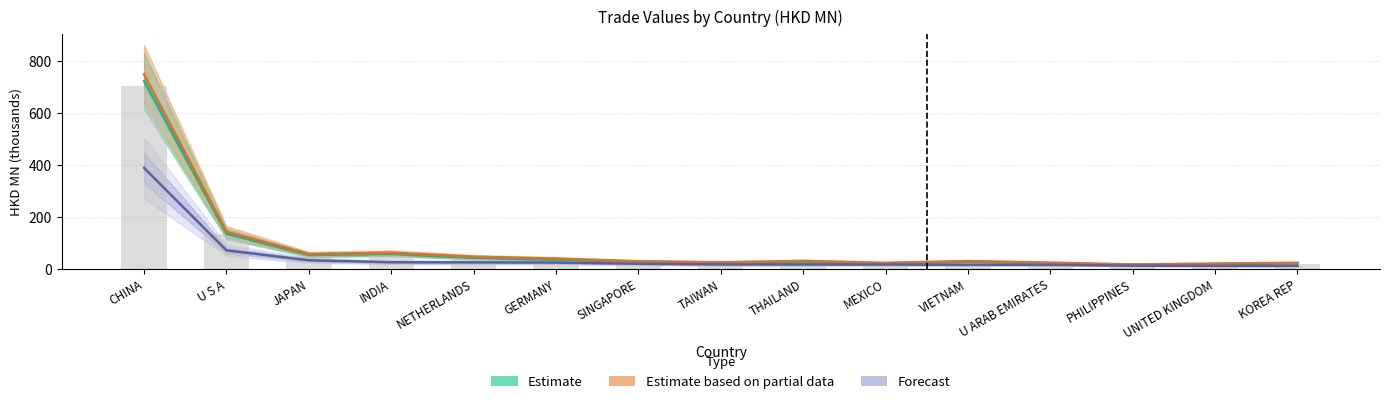

What is the label of the 7th bar from the left?

SINGAPORE